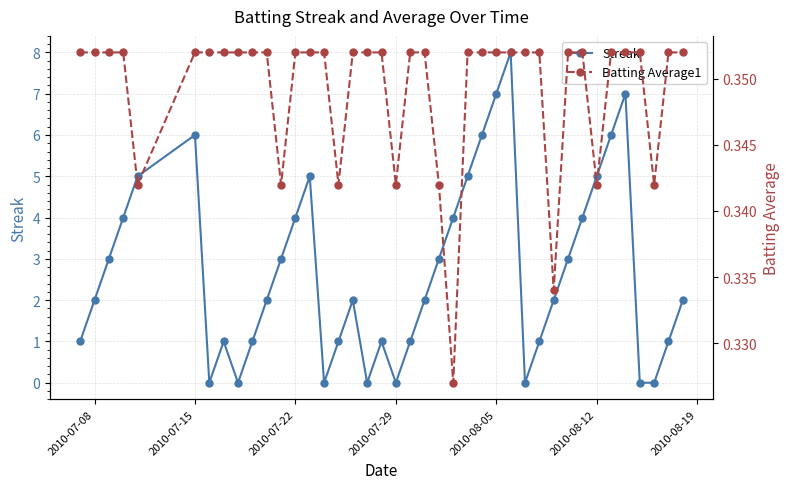

True or false: Streak and Batting Average1 intersect in this chart.

True